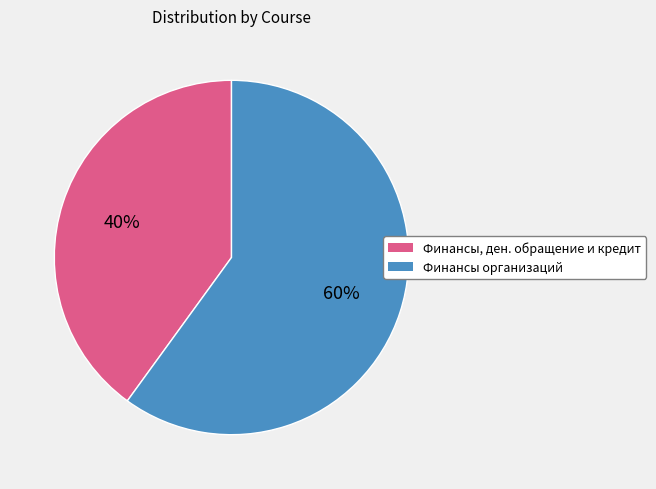

Does any single category account for the majority?

Yes